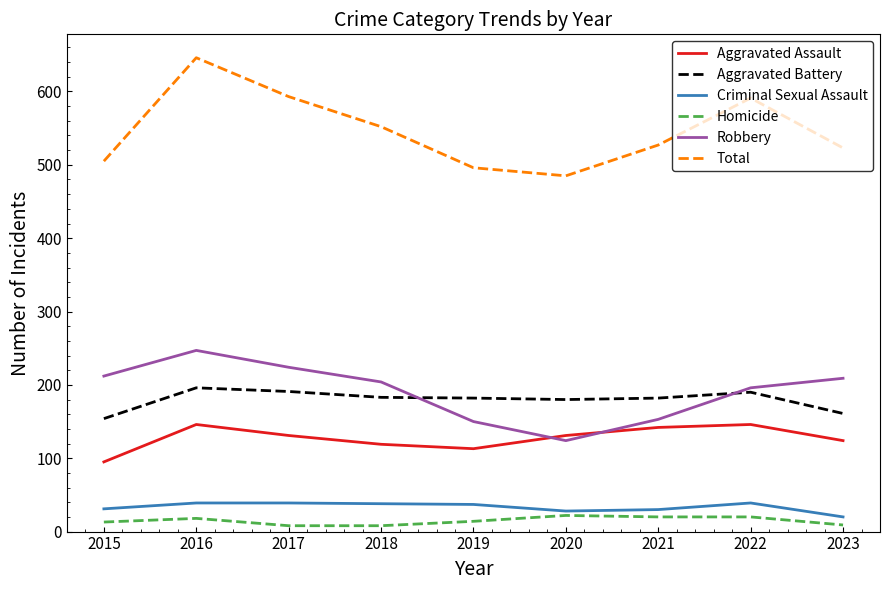

True or false: Robbery and Homicide intersect in this chart.

False